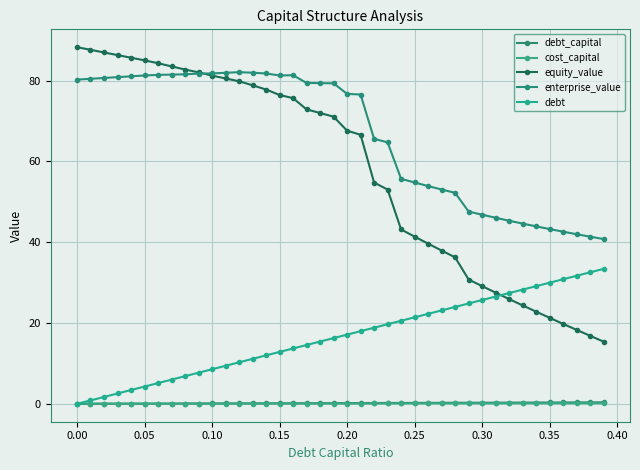

What is the maximum value for equity_value?

88.3